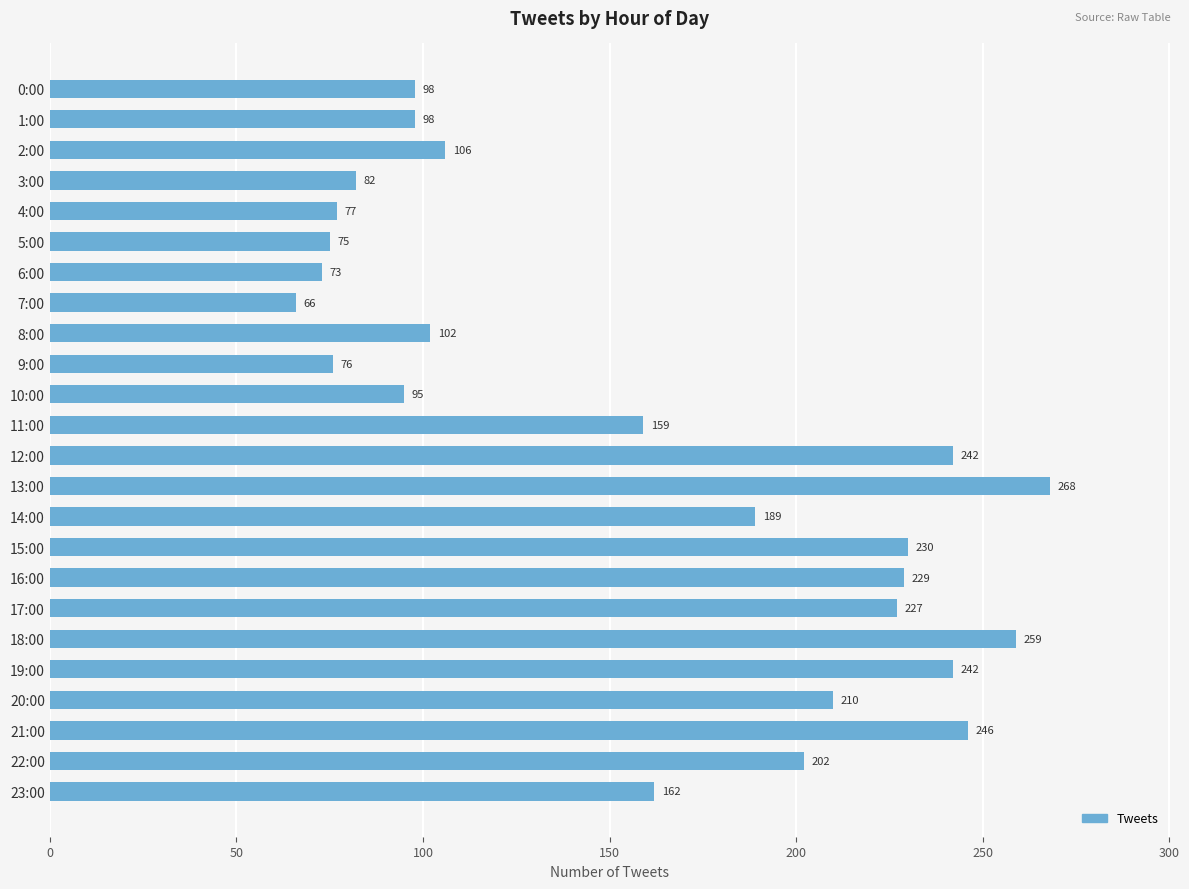

What is the sum of all values?

3813